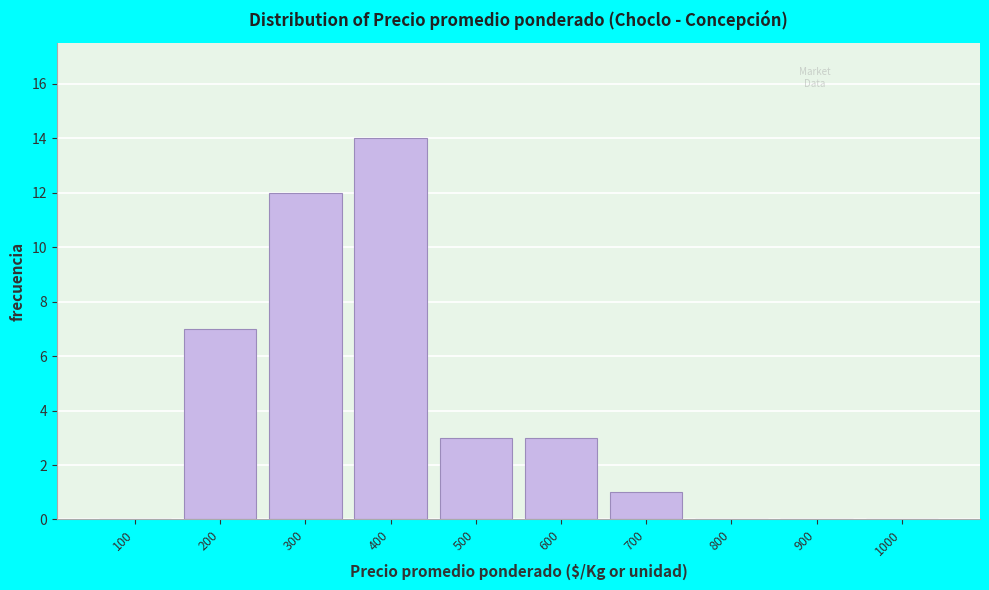

Reading left to right, list all the values displayed in this chart.

100=0	200=7	300=12	400=14	500=3	600=3	700=1	800=0	900=0	1000=0